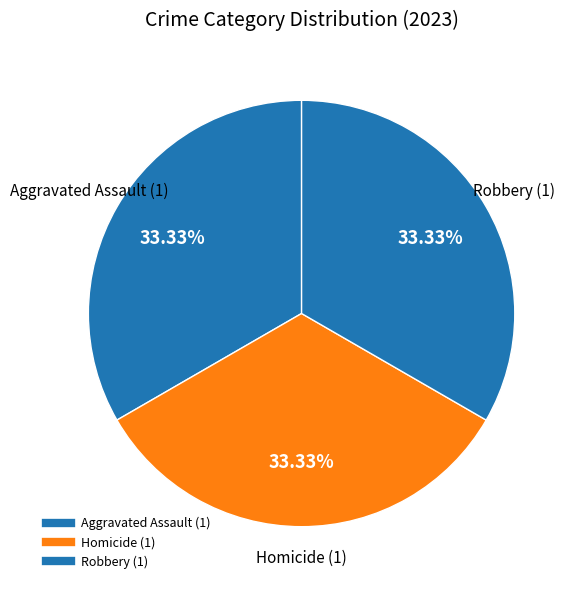

How many segments does this pie chart have?

3